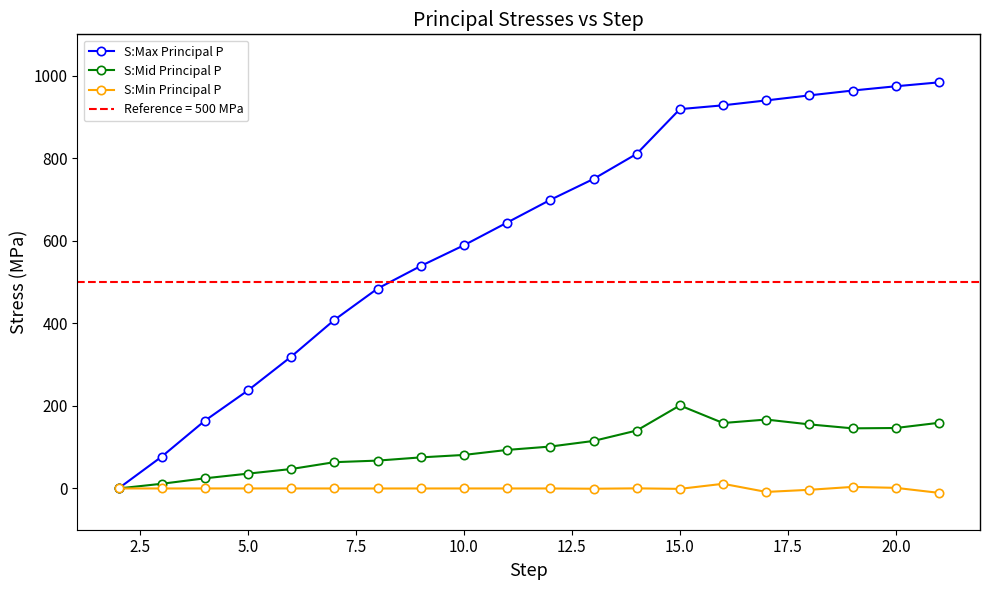

What is the difference between the maximum and second lowest values in the S:Min Principal P series?

19.7